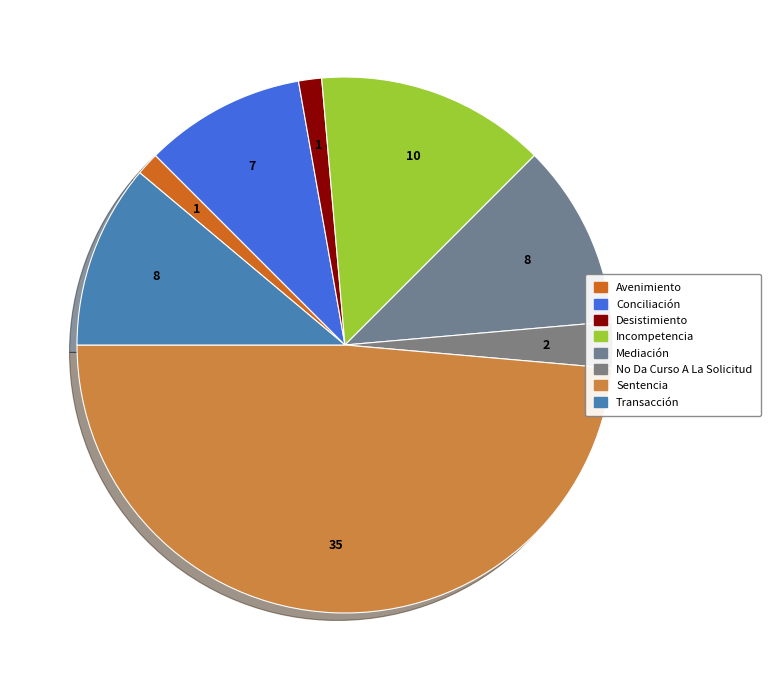

How many segments does this pie chart have?

8